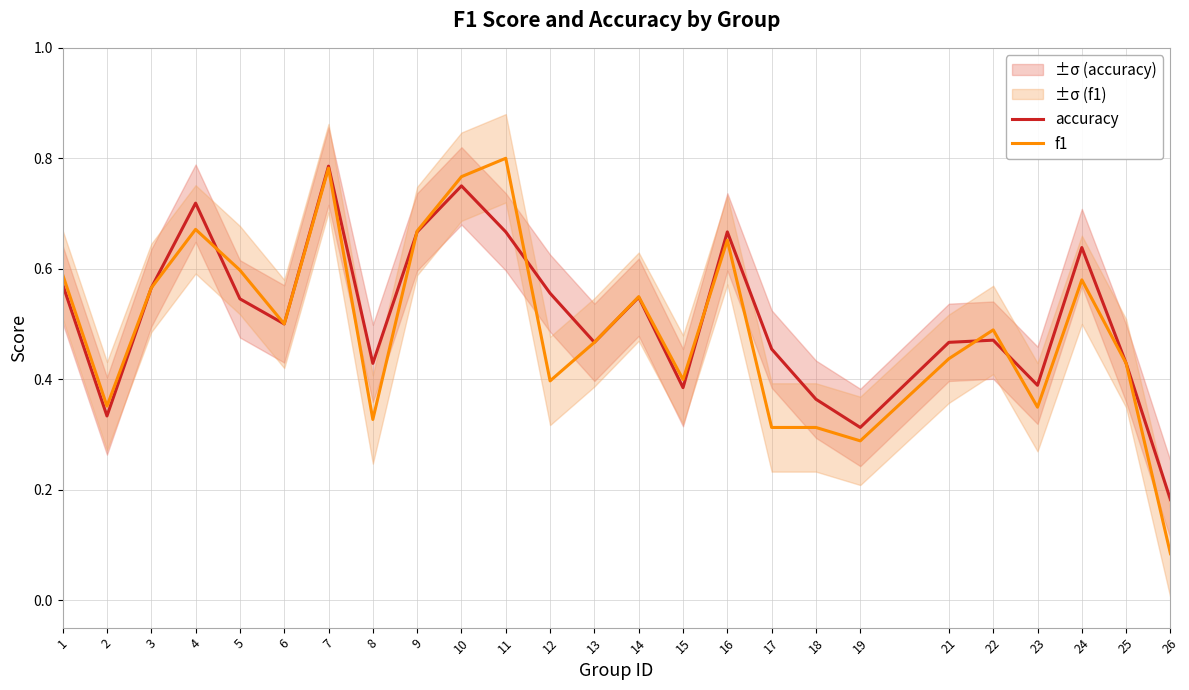

True or false: accuracy and f1 cross at least once.

True